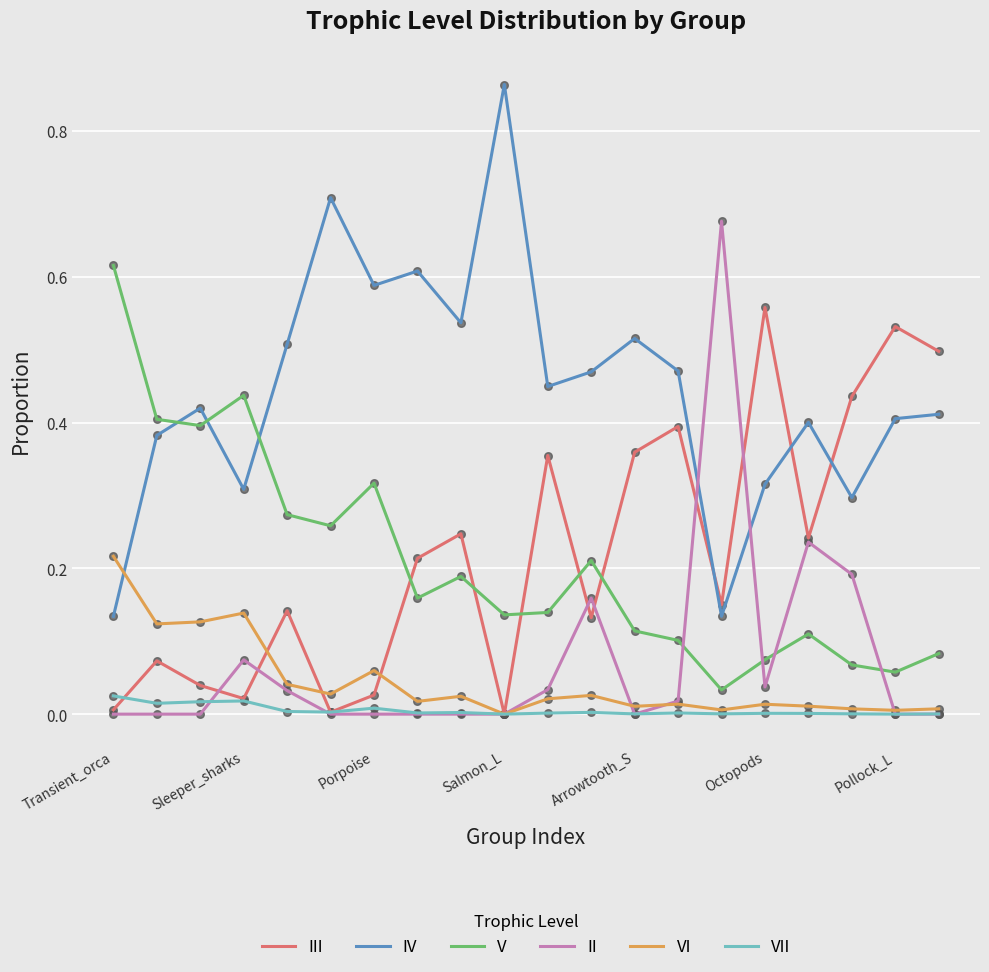

Which series has the largest total across all categories?

IV